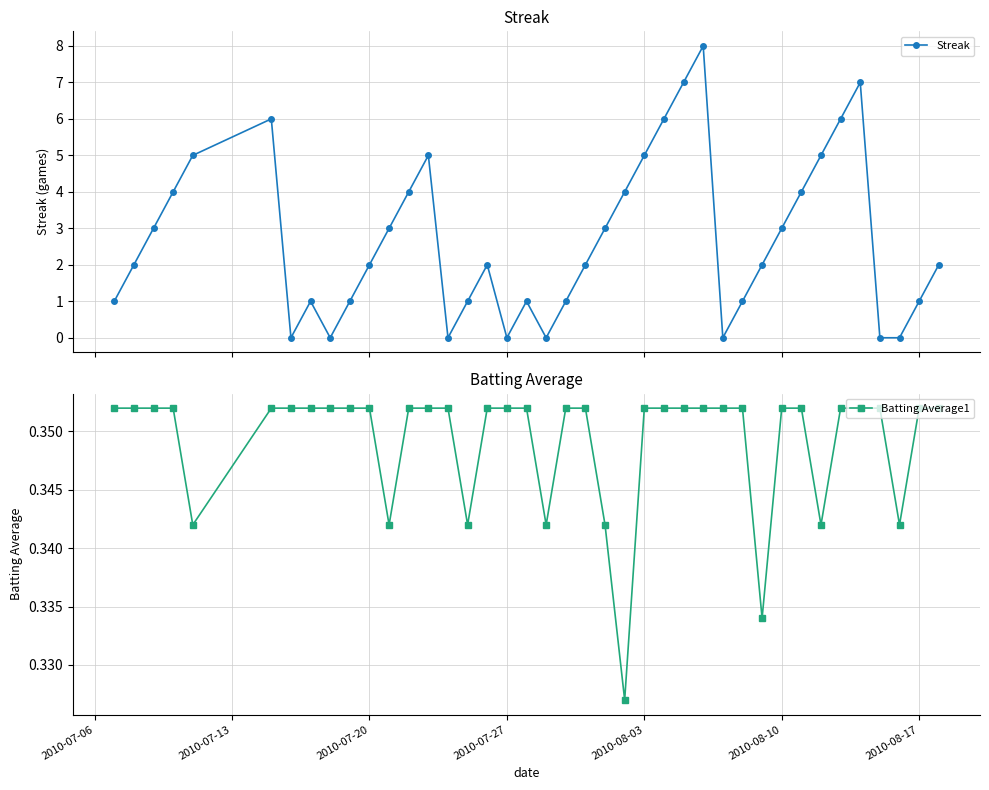

How many lines are shown in the chart?

2